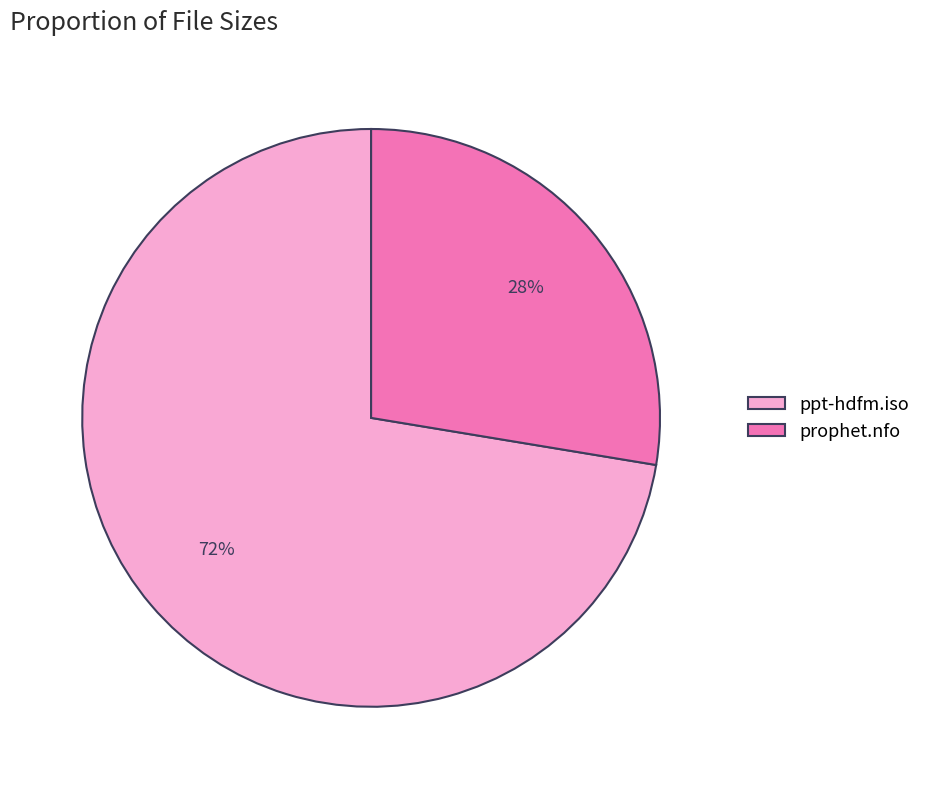

To the nearest percent, what percentage of the pie is prophet.nfo?

28%